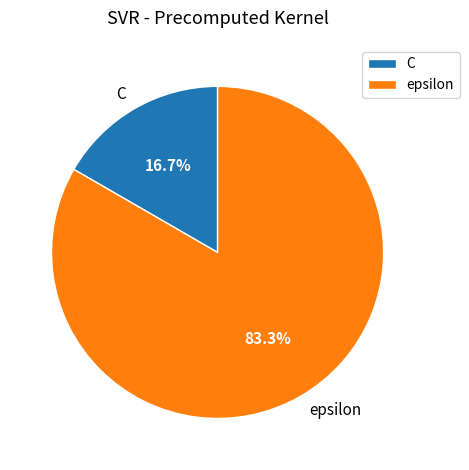

Between C and epsilon, which is larger?

epsilon